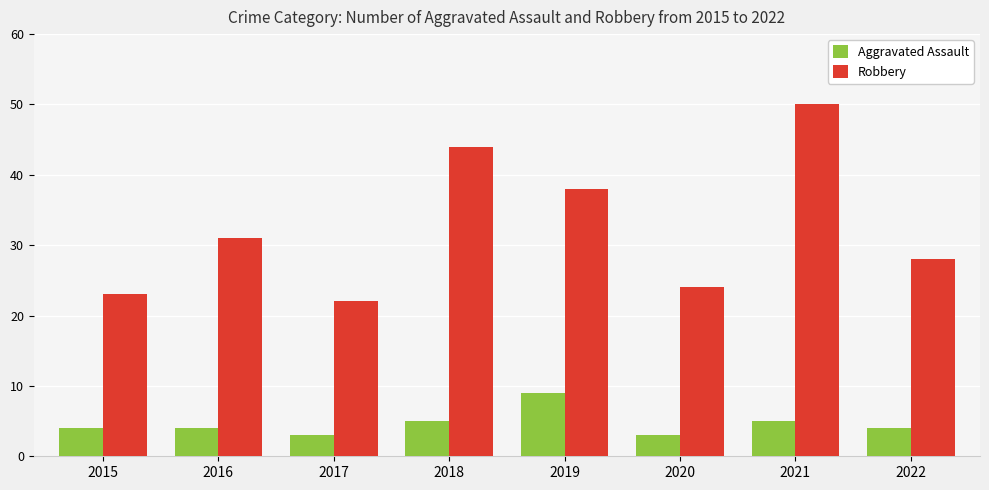

At which label does Aggravated Assault reach its peak?

2019